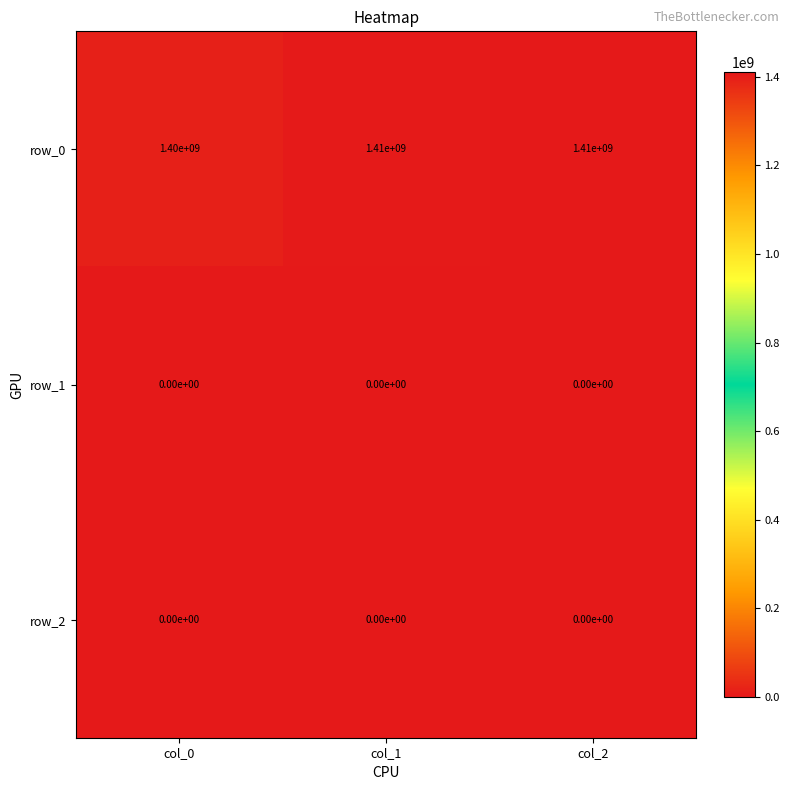

Between col_0 and col_1, which series saw the biggest shift?

row_0